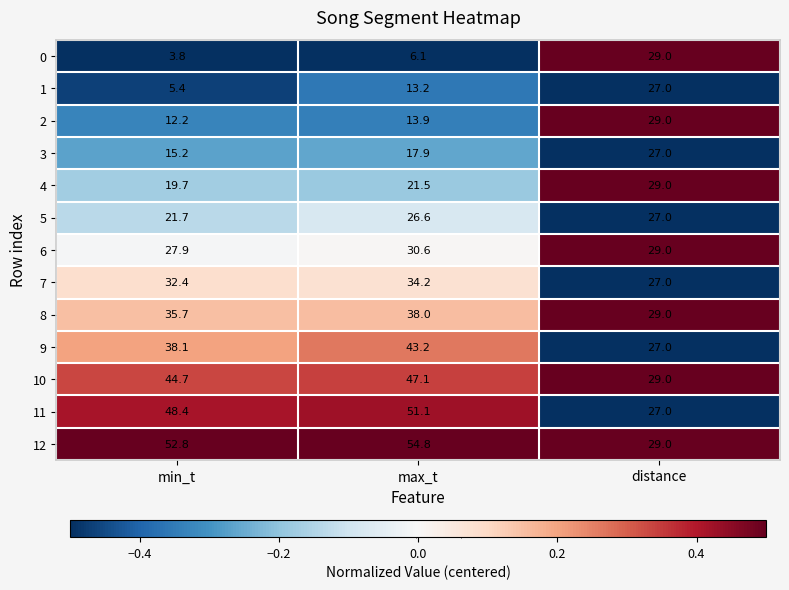

True or false: 9 has a value of 50.6 at min_t.

False